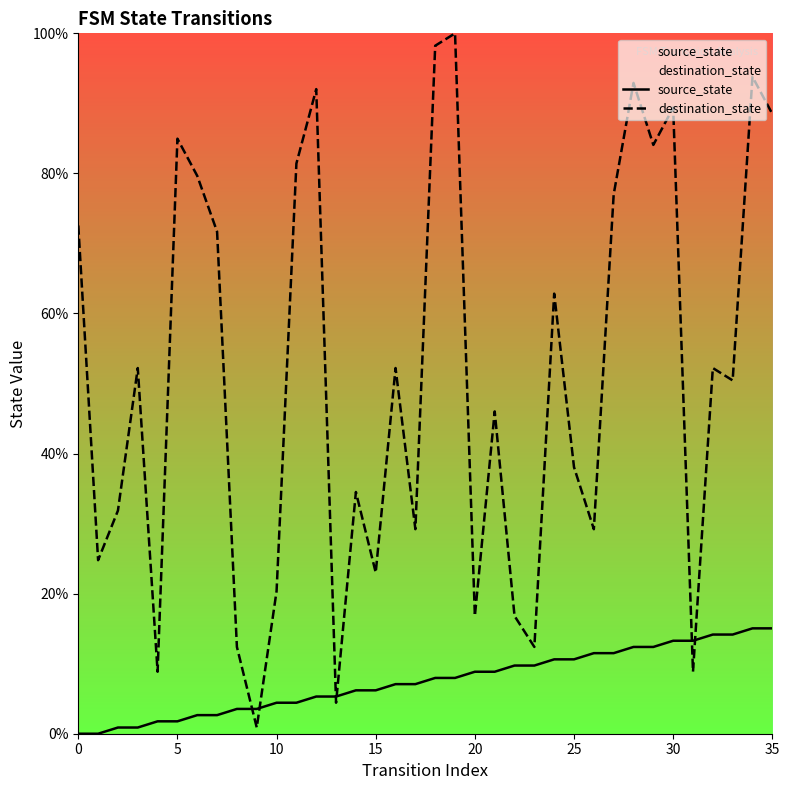

Which series has the largest range (max minus min)?

destination_state